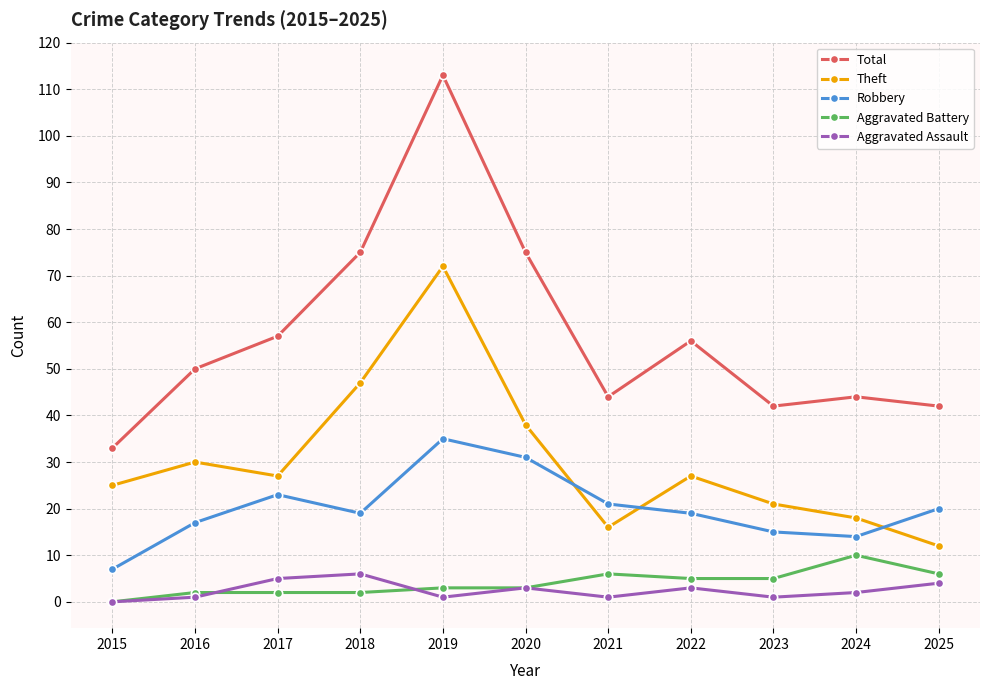

True or false: Robbery has a value of 6 at 2016.

False